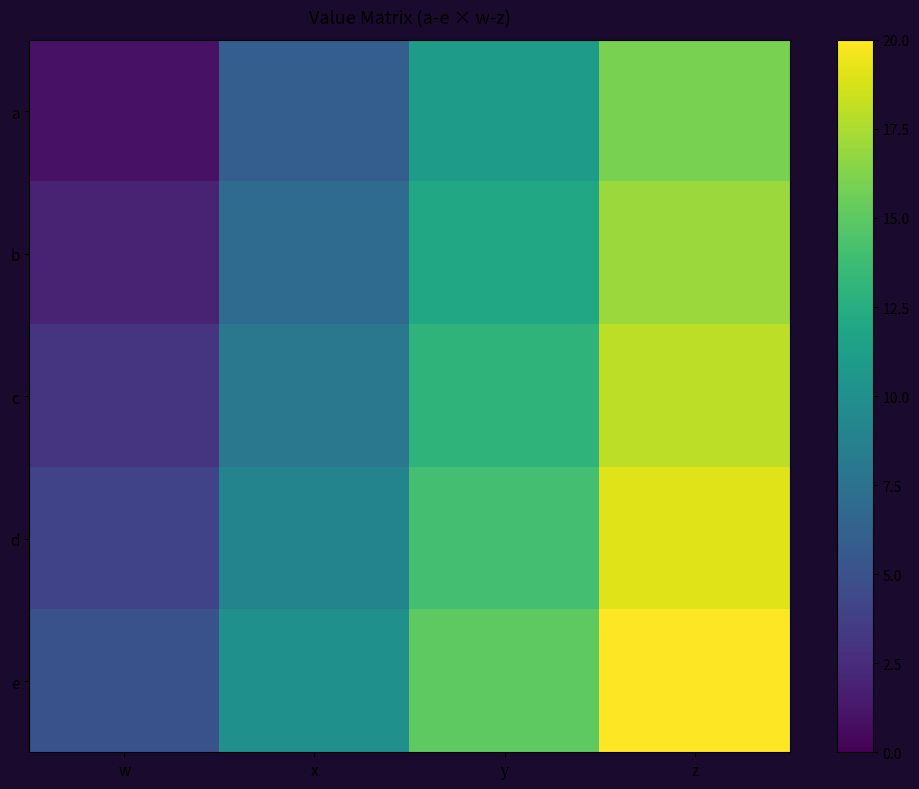

What is the spread (max minus min) of values at x?

4